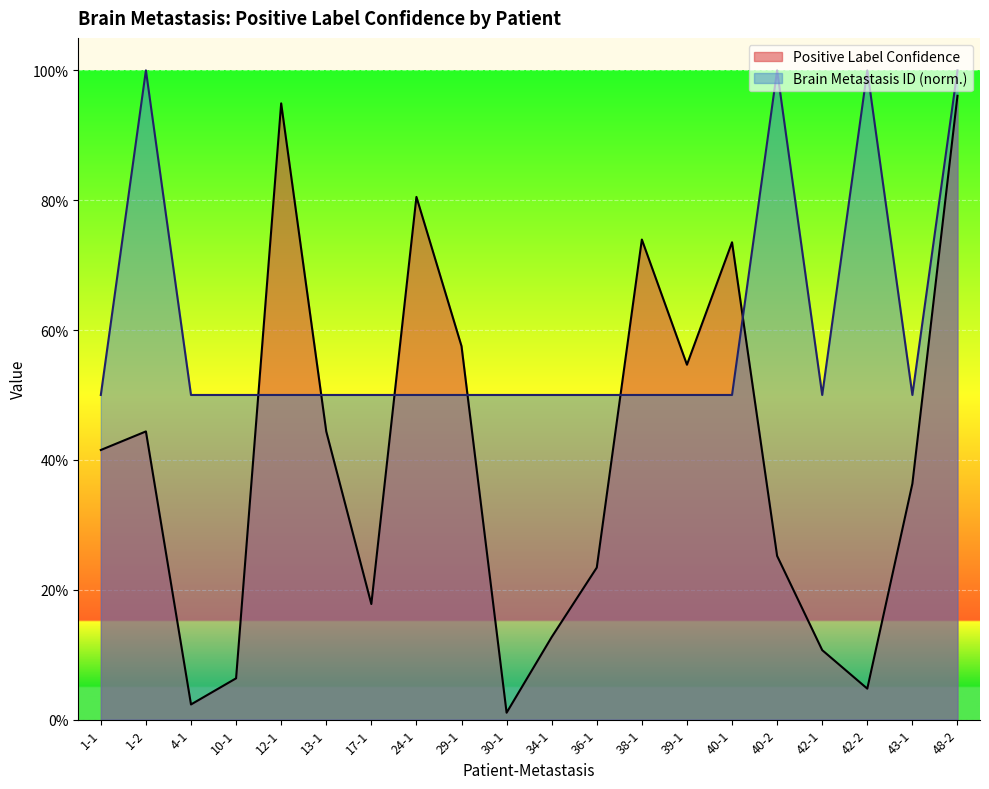

Is it true that Brain Metastasis ID equals 0.9 at 42-1?

False